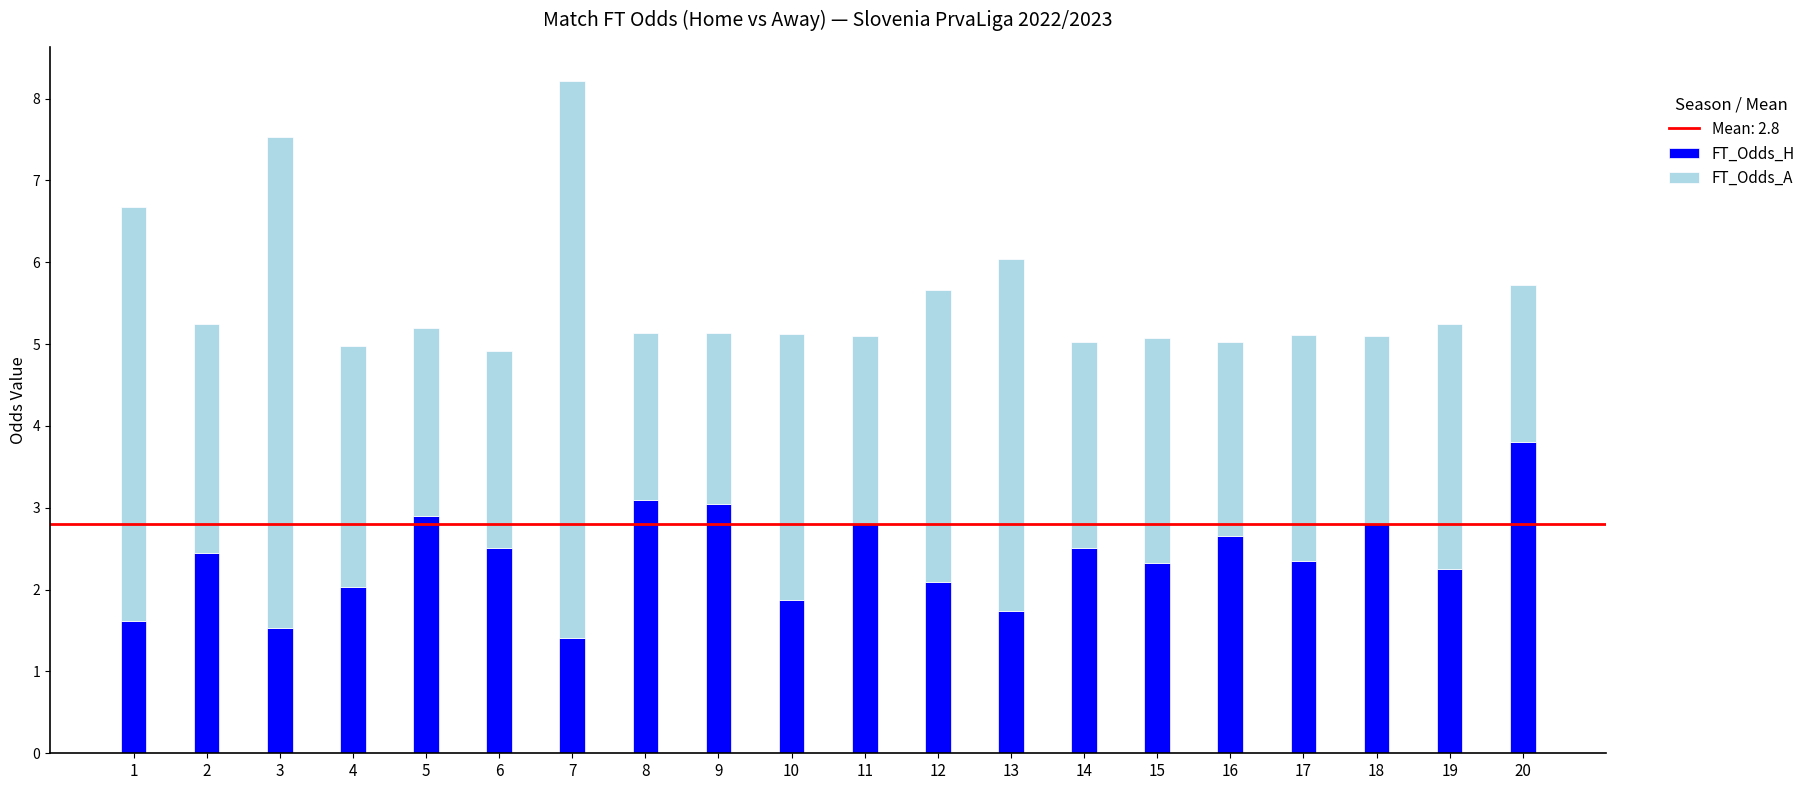

What is the total value across all series at 14?

5.0